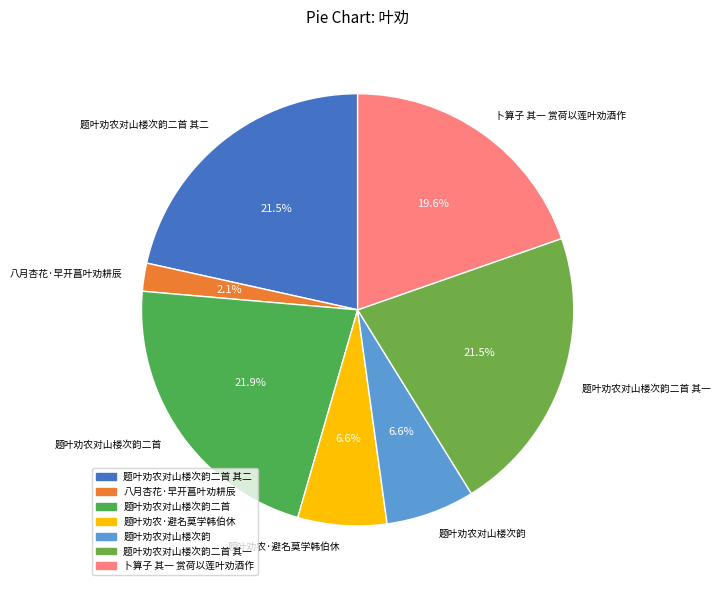

Is there a majority slice in this chart?

No